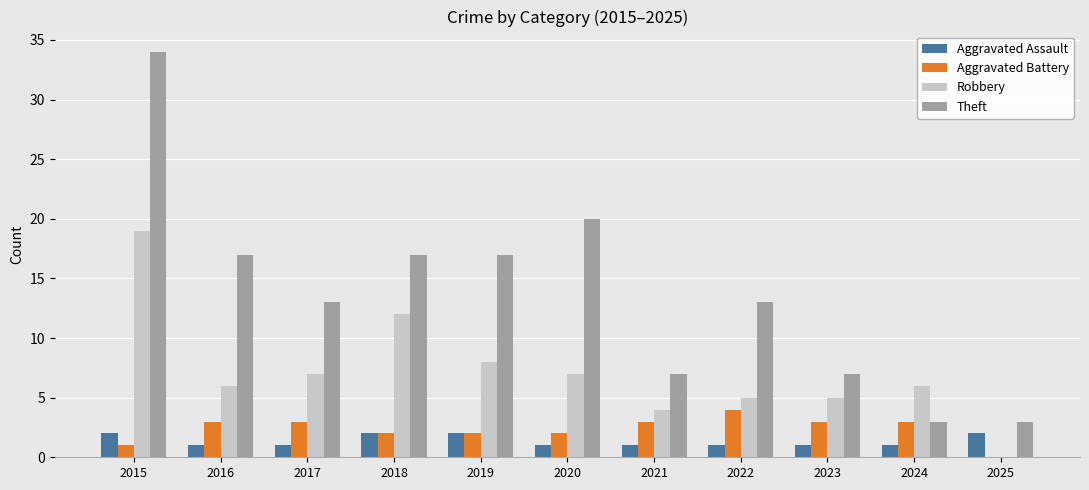

Between 2017 and 2020, which series saw the biggest shift?

Theft